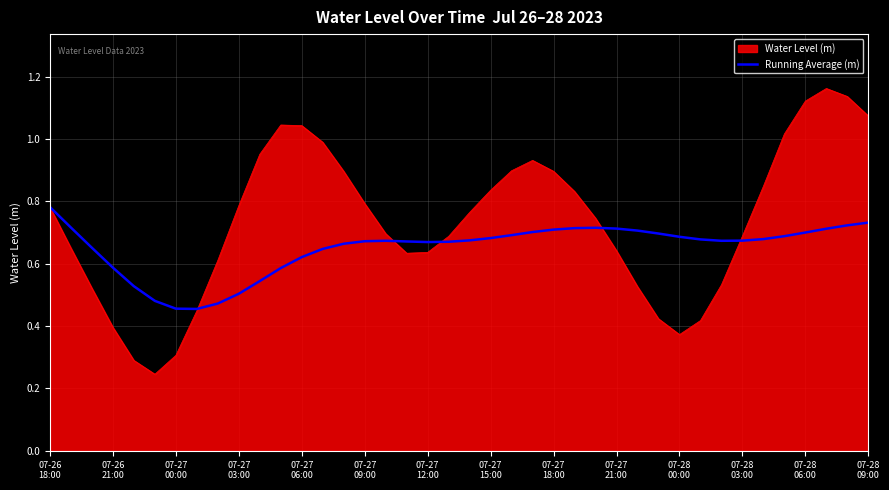

List the series in order of their overall mean, lowest first.

Running Average (m), Water Level (m)